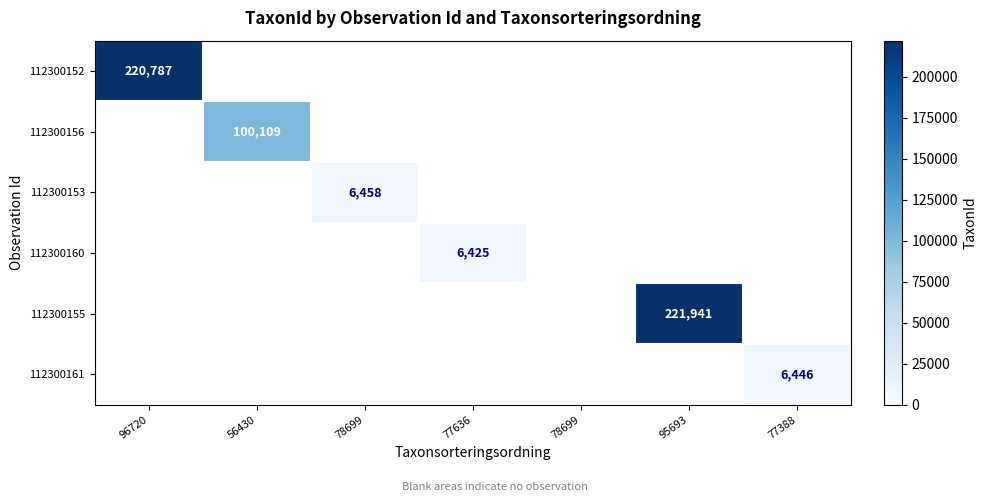

Count the number of data series in this chart.

6